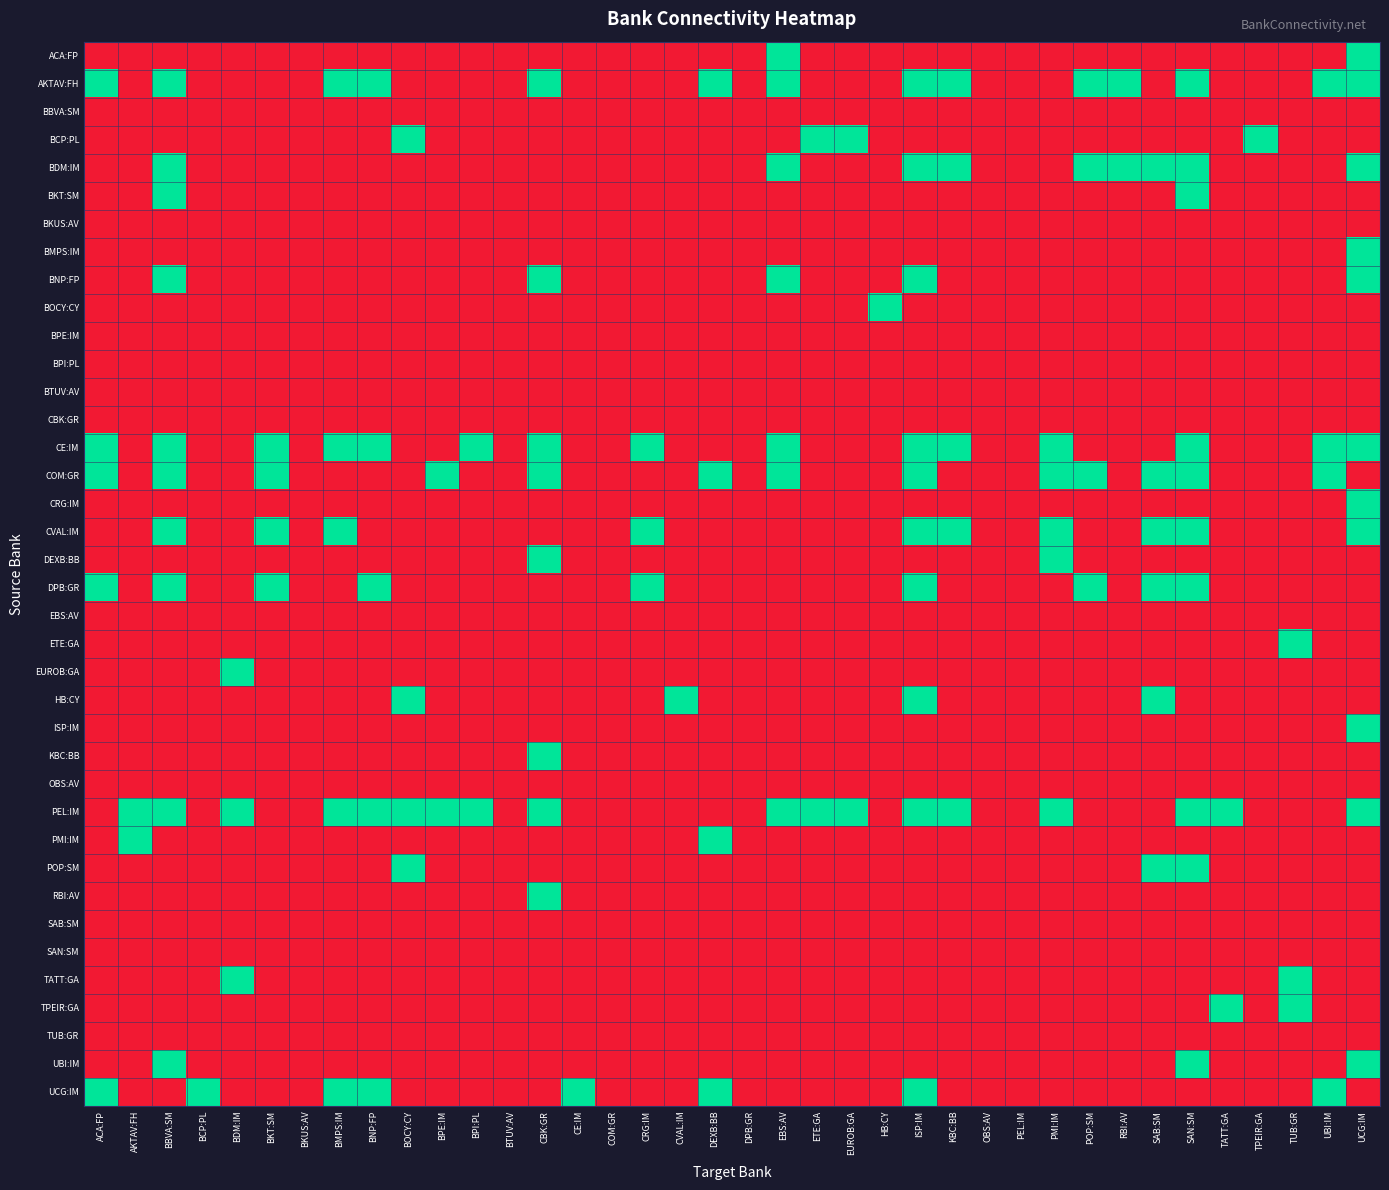

Which category has the lowest value across all series?

ACA:FP